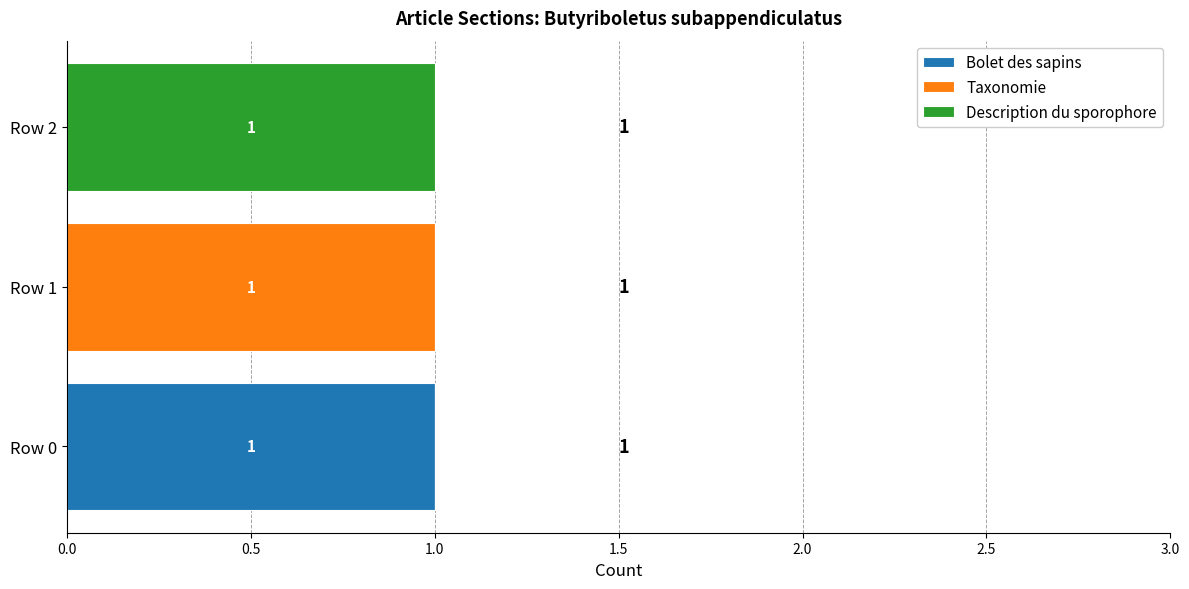

The Bolet des sapins series shows 1 at Row 1. True or false?

False